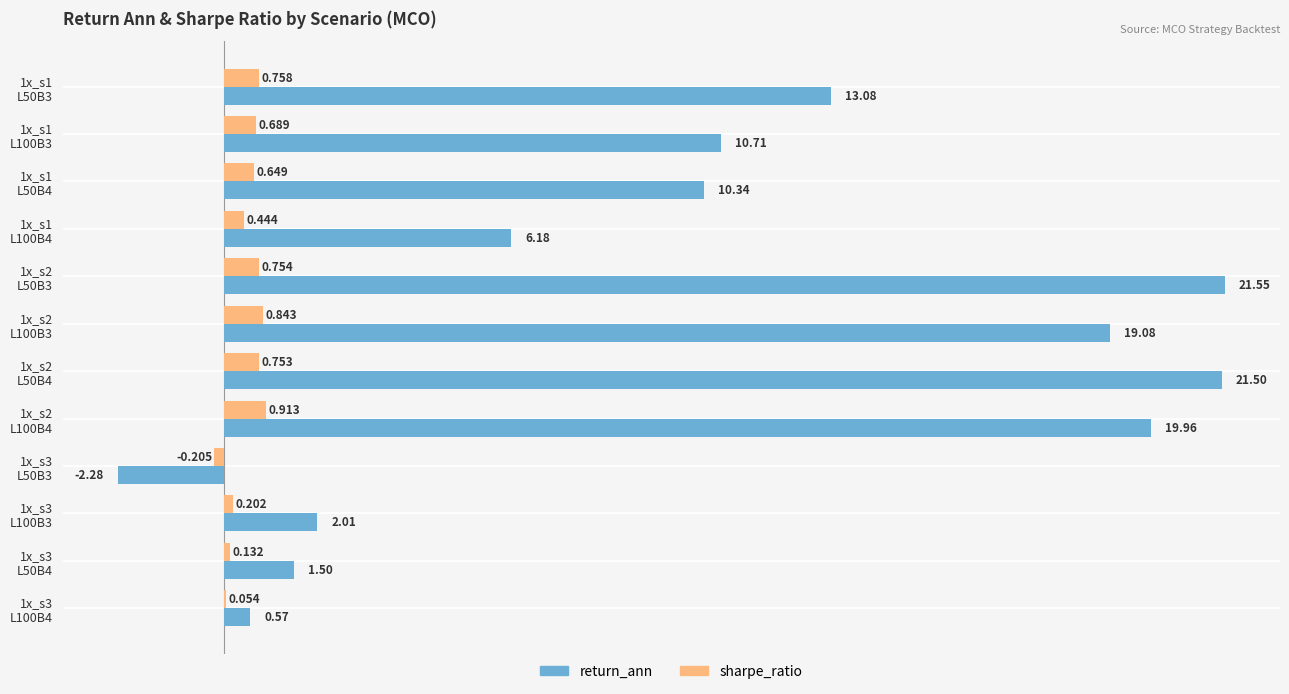

Which series has the largest total across all categories?

return_ann